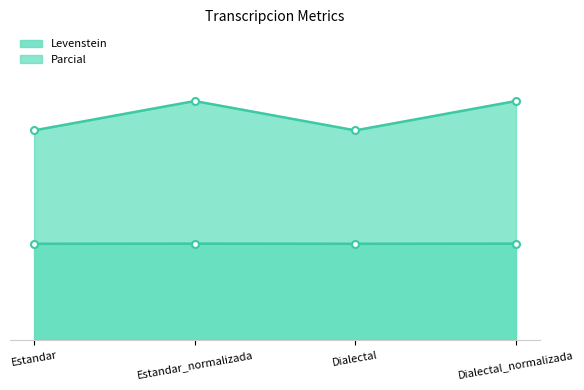

True or false: Parcial and Levenstein intersect in this chart.

False